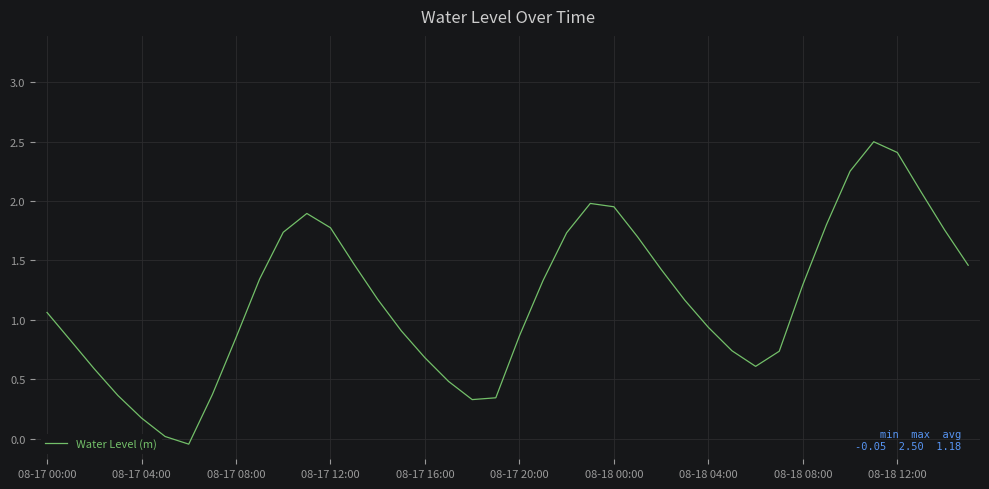

What is the maximum value shown in the chart?

2.5